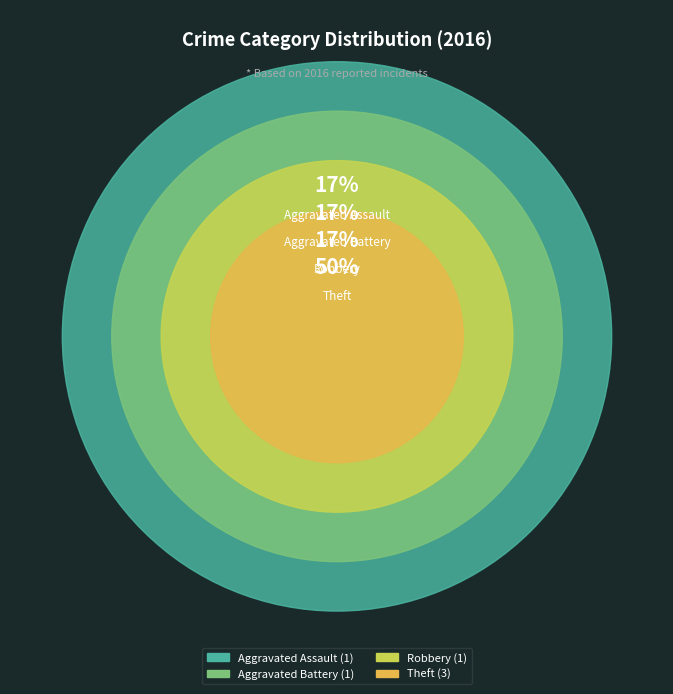

Which category has the biggest portion of the pie?

Theft